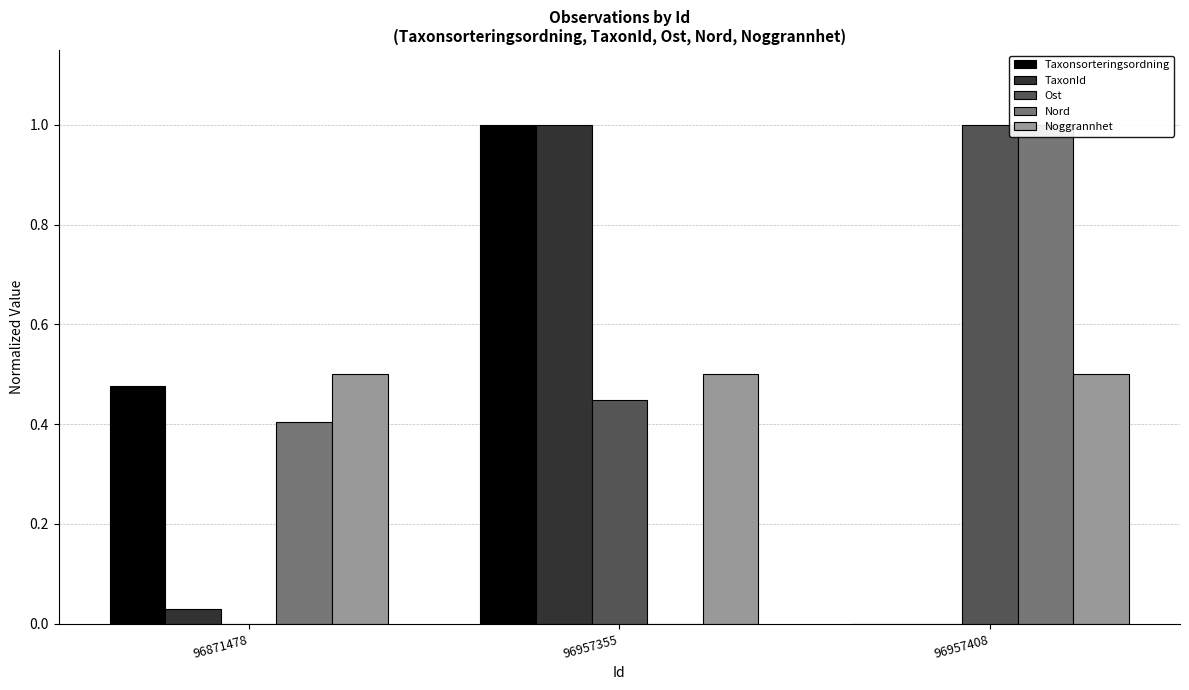

Which label corresponds to the largest value in the chart?

96957355